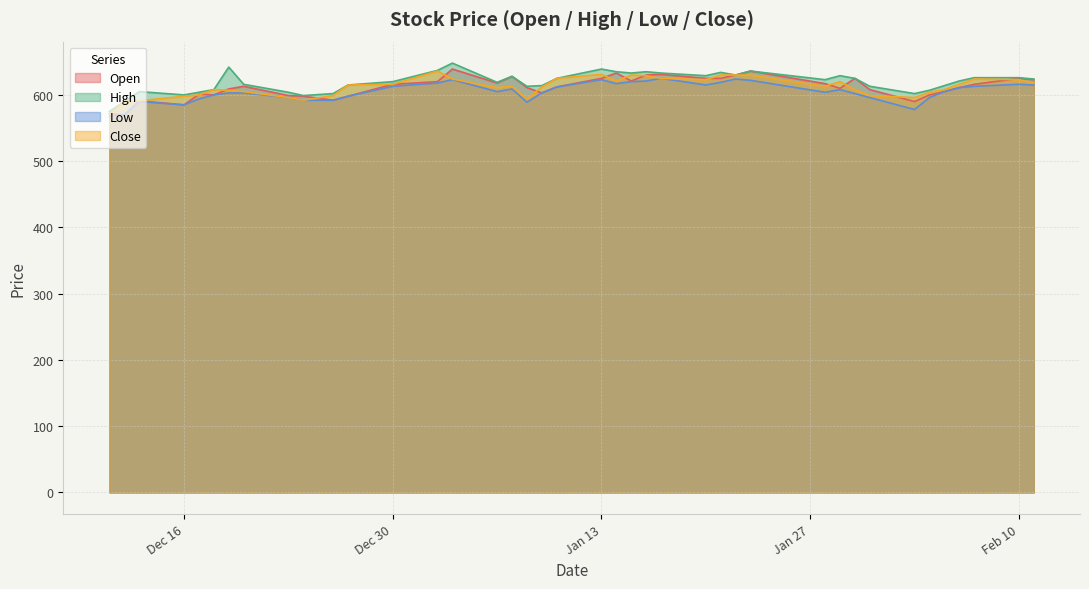

True or false: Close has more than 0 interior local peaks.

True